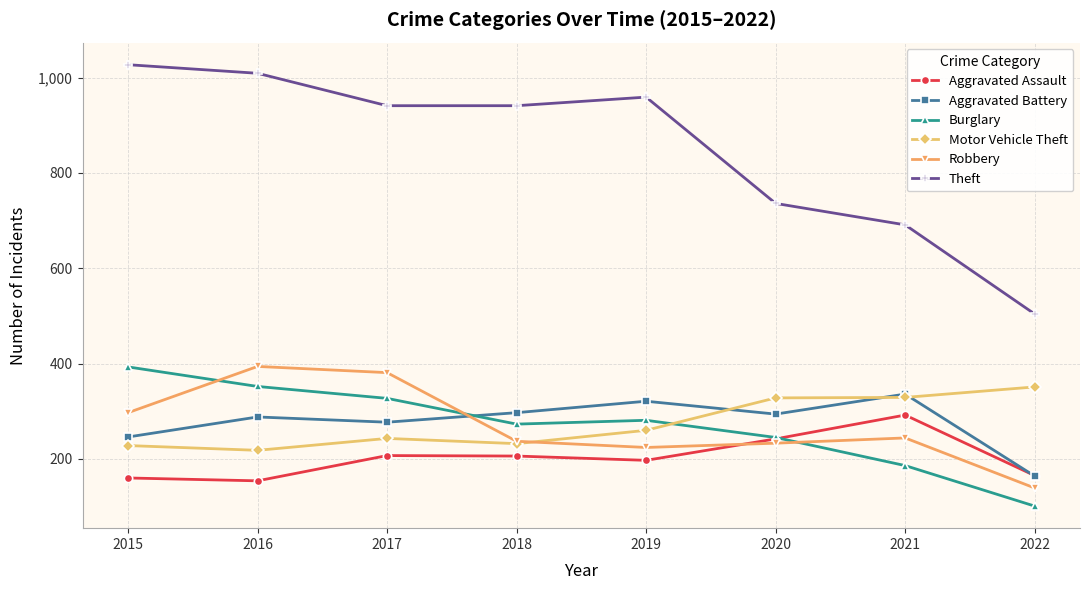

Where is Aggravated Battery nearest to the value 250?

2015